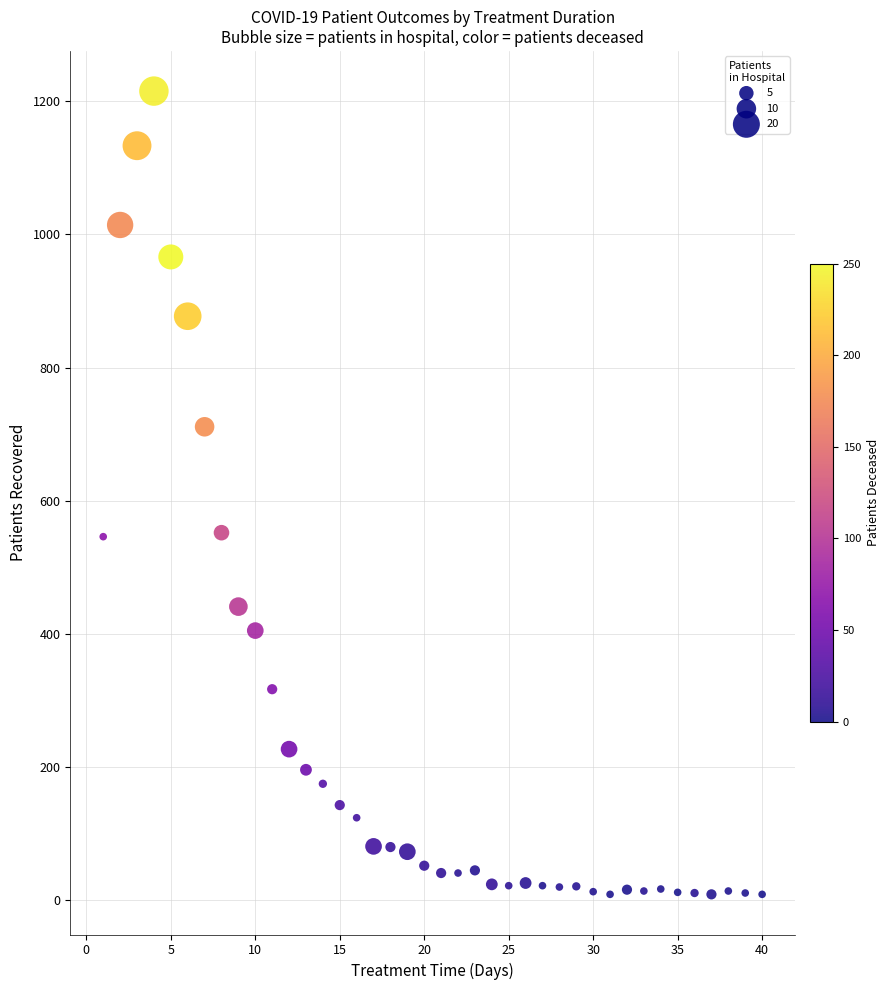

What is the range of X values (max minus min)?

39